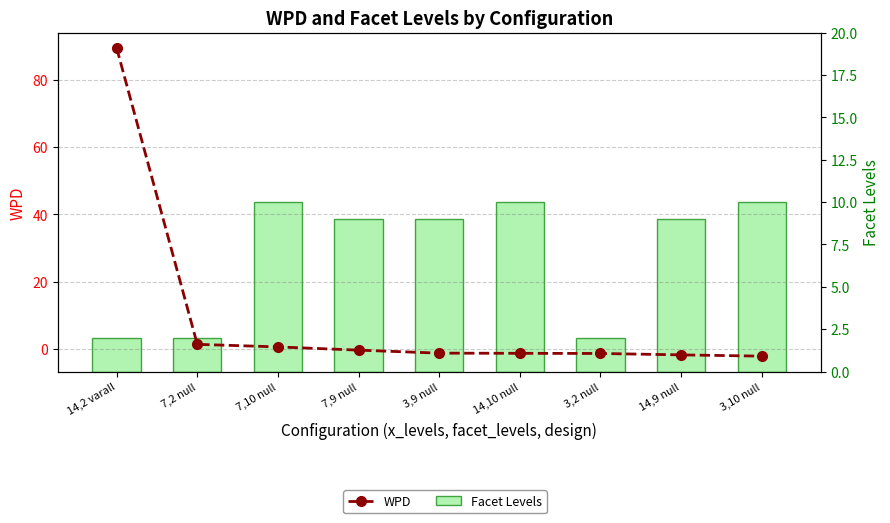

How many data points does each series have?

9